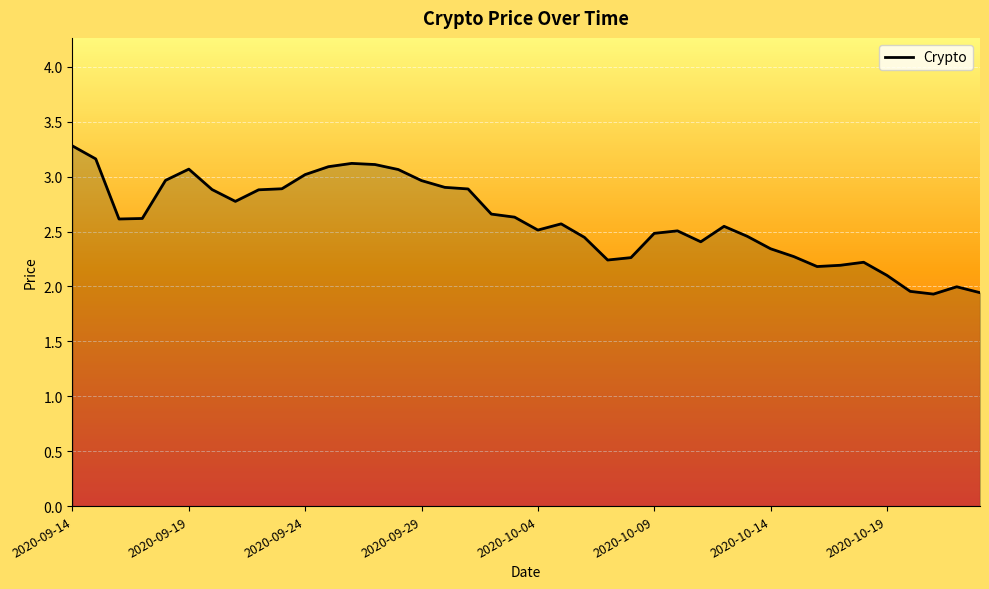

What is the difference between the maximum and minimum values?

1.3